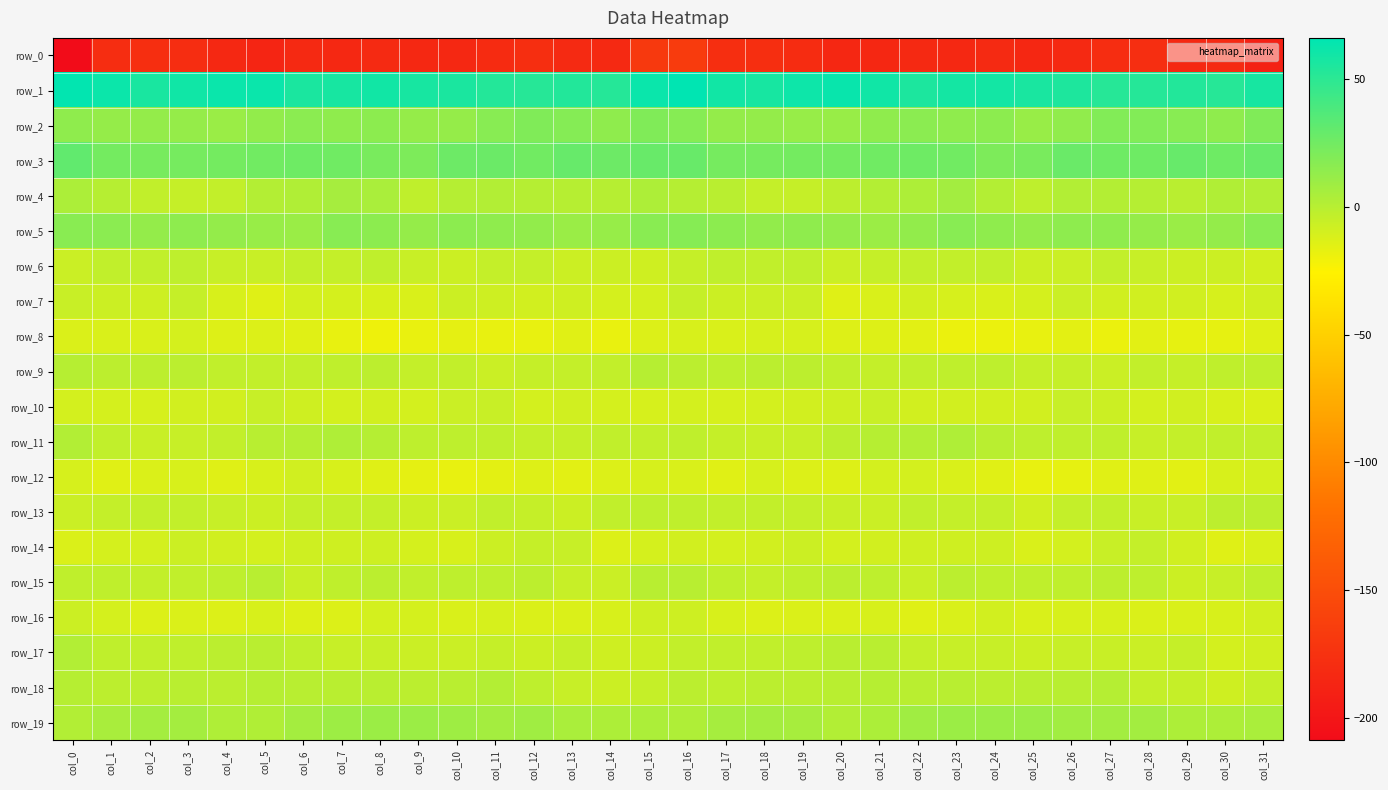

Between col_3 and col_25, which is larger?

col_3